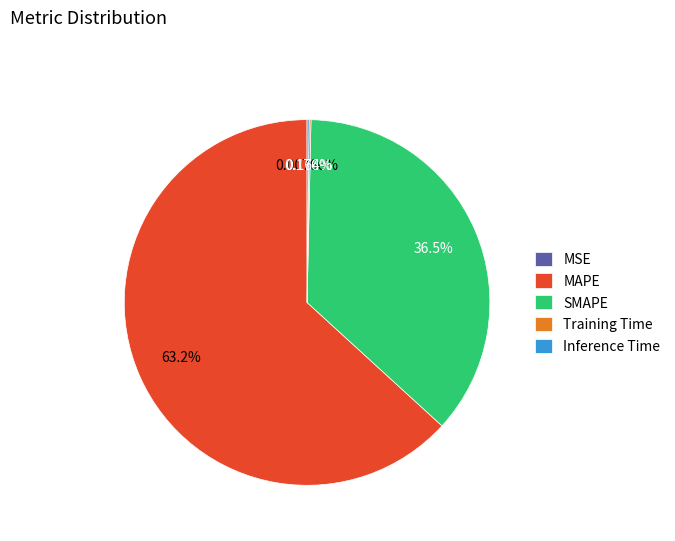

Is there a majority slice in this chart?

Yes